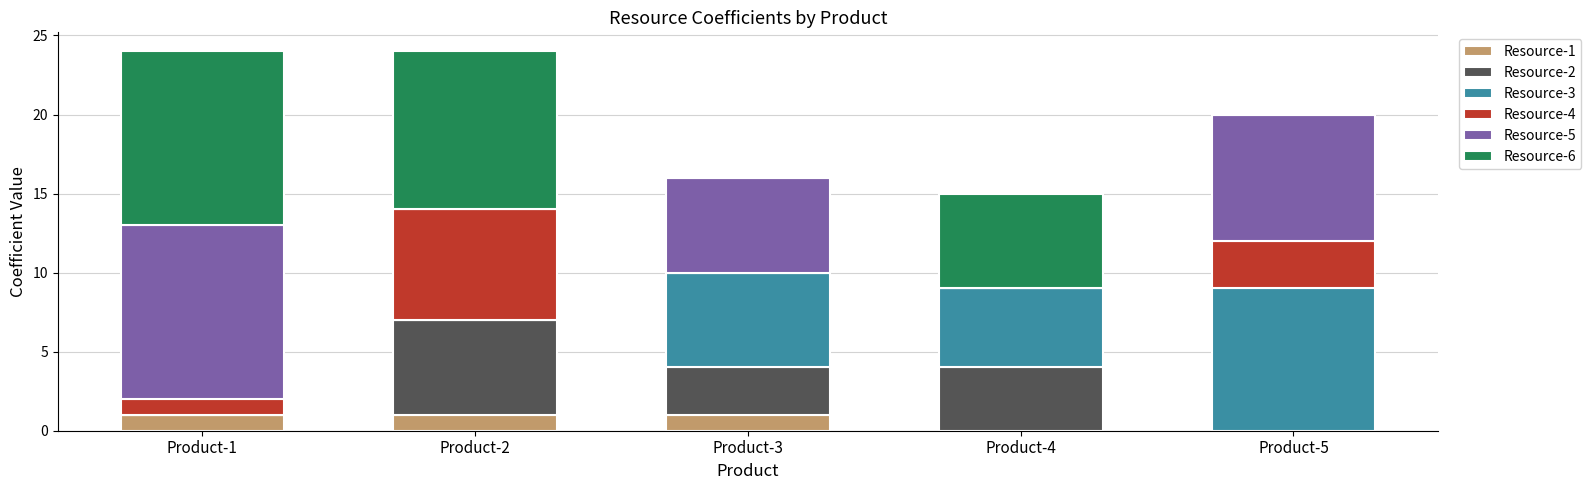

What is the total value across all series at Product-4?

15